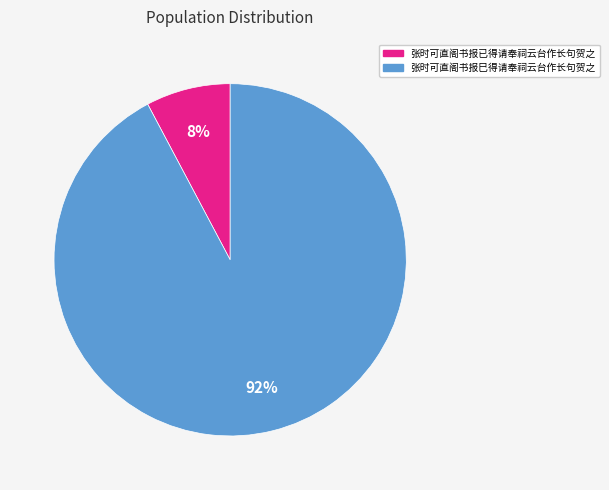

To the nearest percent, what is the difference between the largest and smallest slice percentages?

84%